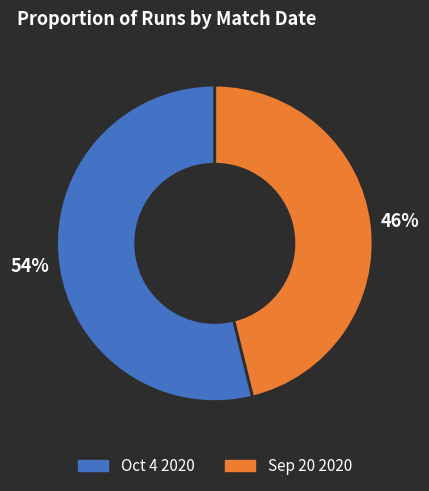

Combined, do Oct 4 2020 and Sep 20 2020 account for over 50%?

Yes